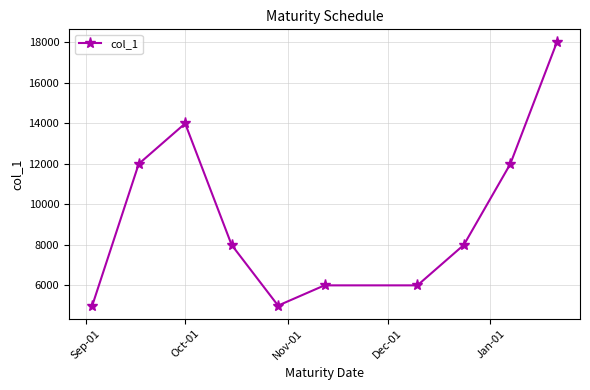

Reading right to left, transcribe all the data shown in this chart.

18000	12000	8000	6000	6000	5000	8000	14000	12000	5000